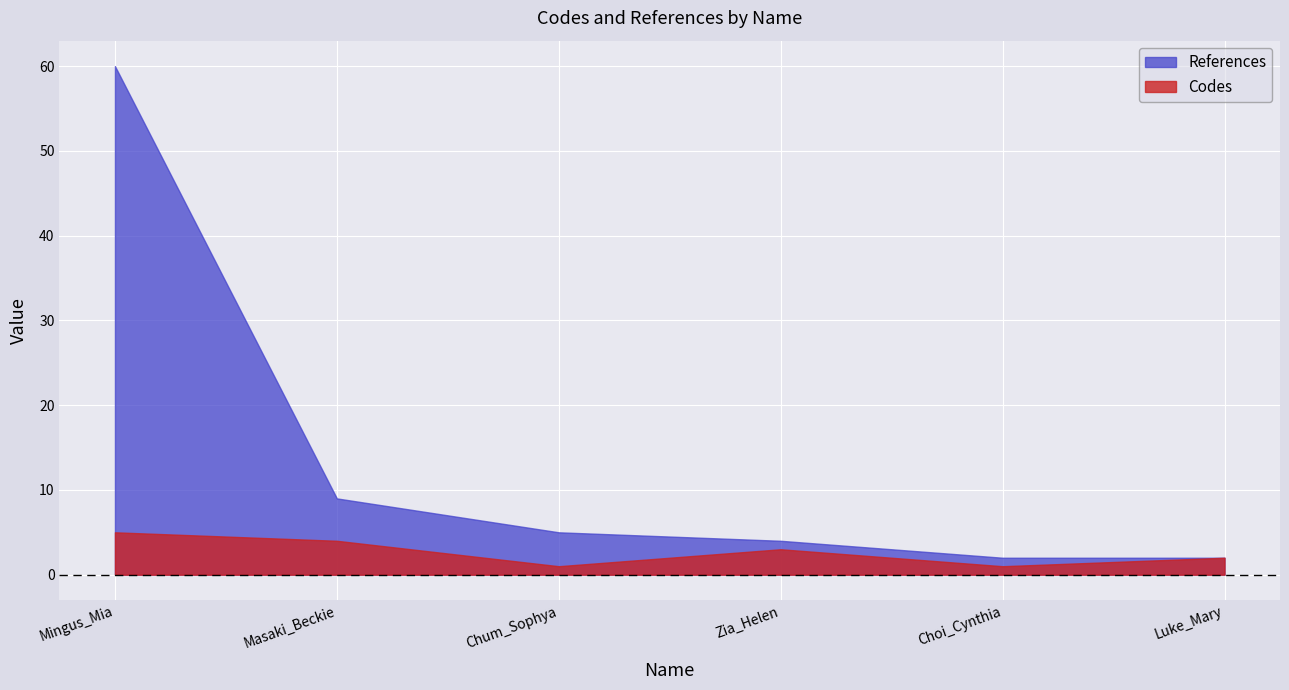

Which category has the highest value in the Codes series?

SCAARJ_Mingus_Mia